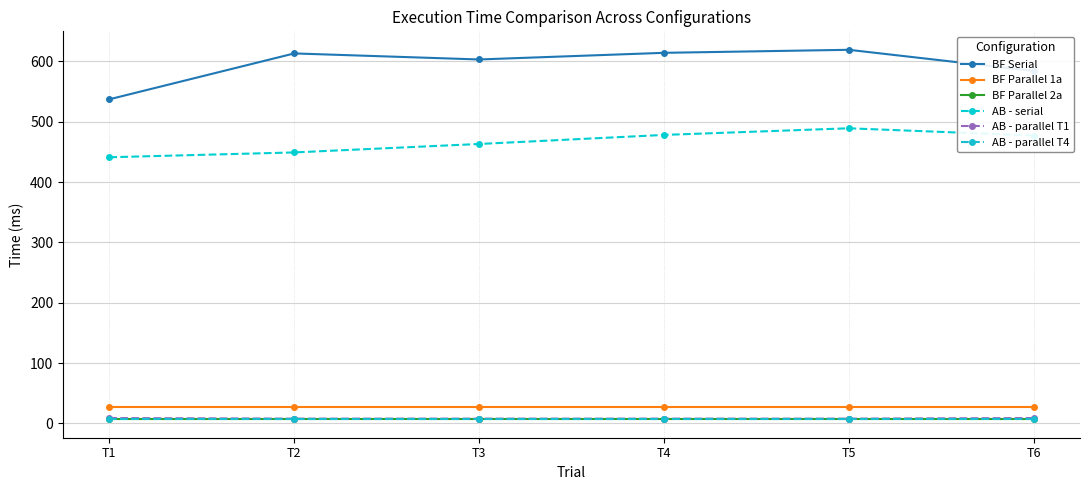

True or false: AB - parallel T4 and BF Parallel 1a intersect in this chart.

False